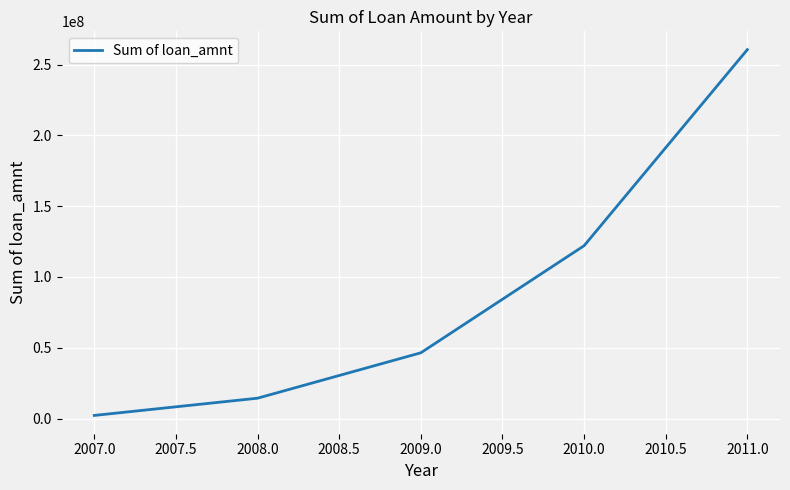

Reading left to right, transcribe all the data shown in this chart.

2219275	14390275	46436325	122050200	260506575